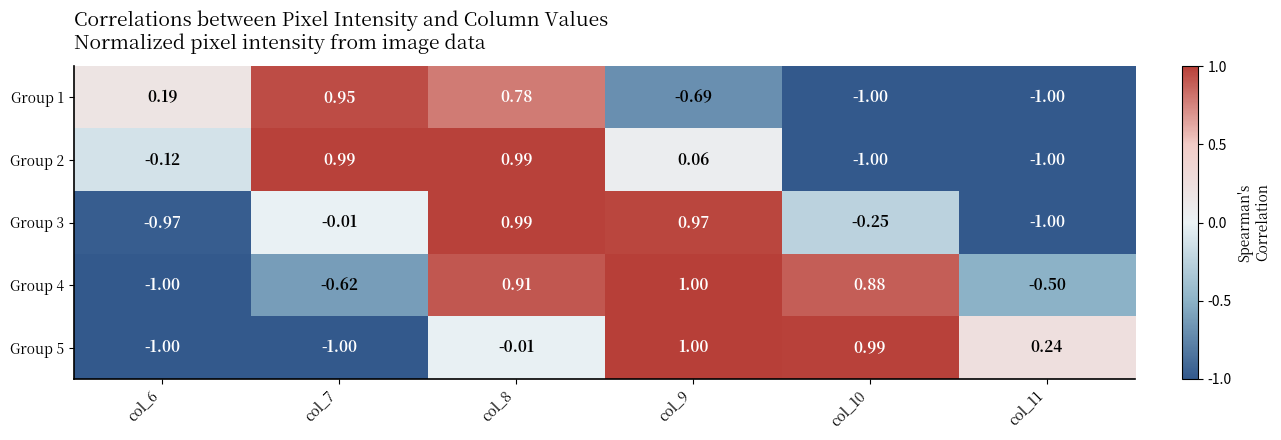

Is the value of Group 3 at col_8 greater than the value of Group 5 at col_11?

Yes